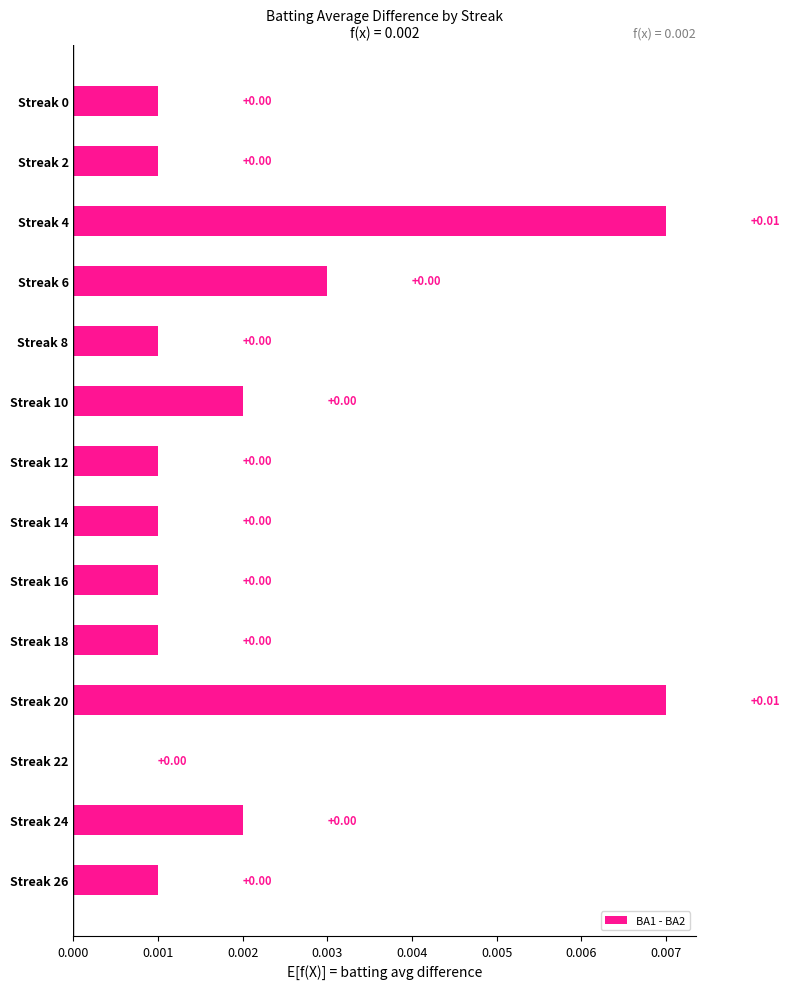

Between Streak 4 and Streak 12, which is larger?

Streak 4